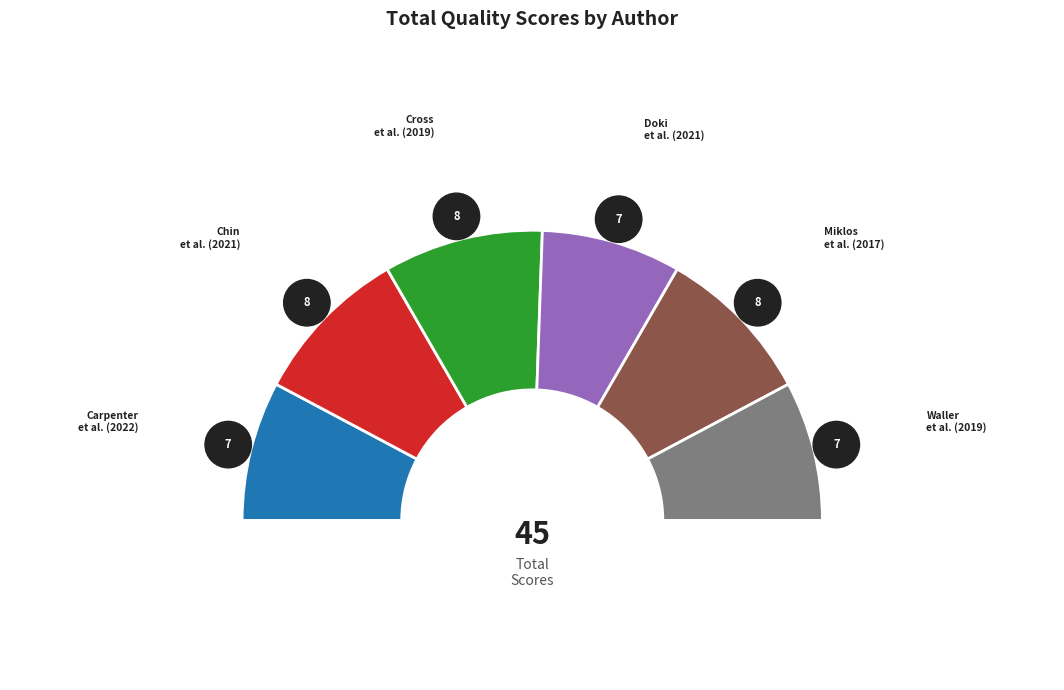

To the nearest percent, what portion does Chin et al. (2021) represent?

18%